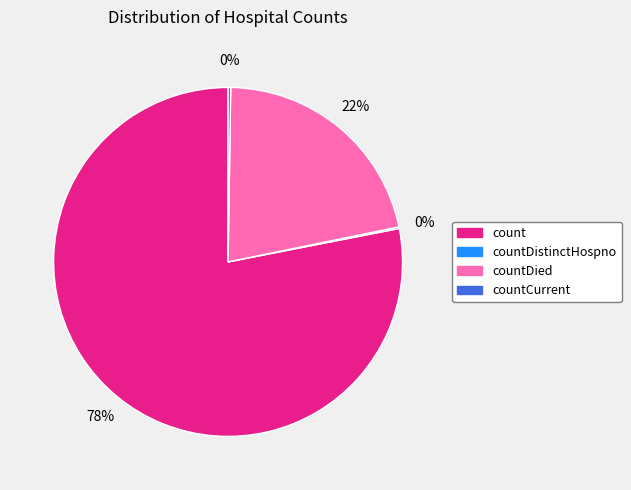

To the nearest percent, what is the difference between the largest and smallest slice percentages?

78%